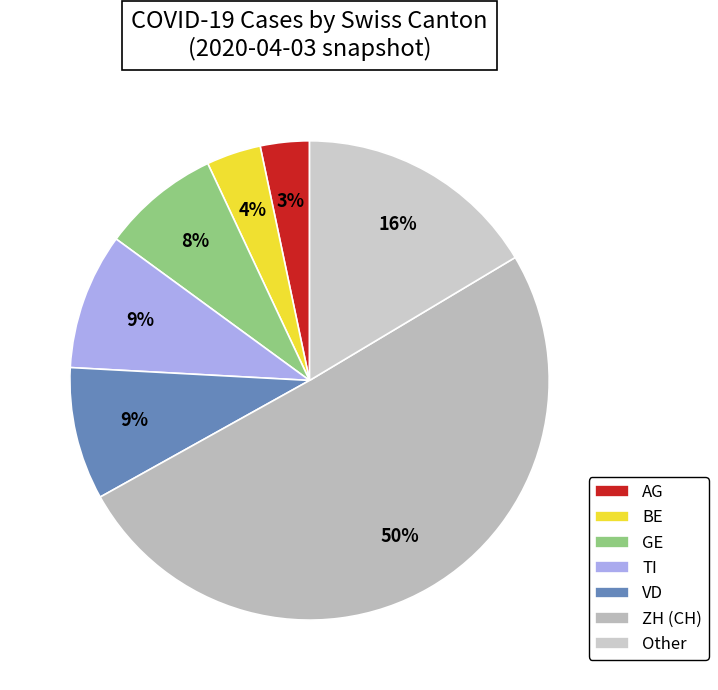

How many segments does this pie chart have?

7